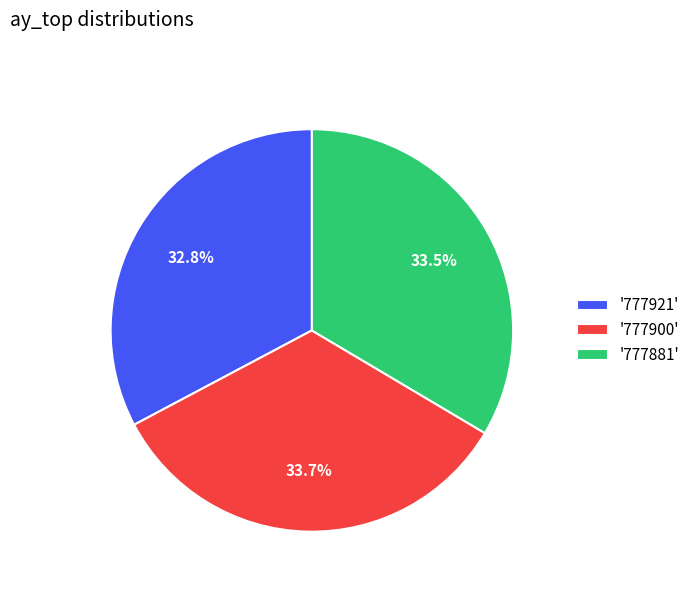

What is the ratio of the value at '777921' to the value at '777881'?

1.0